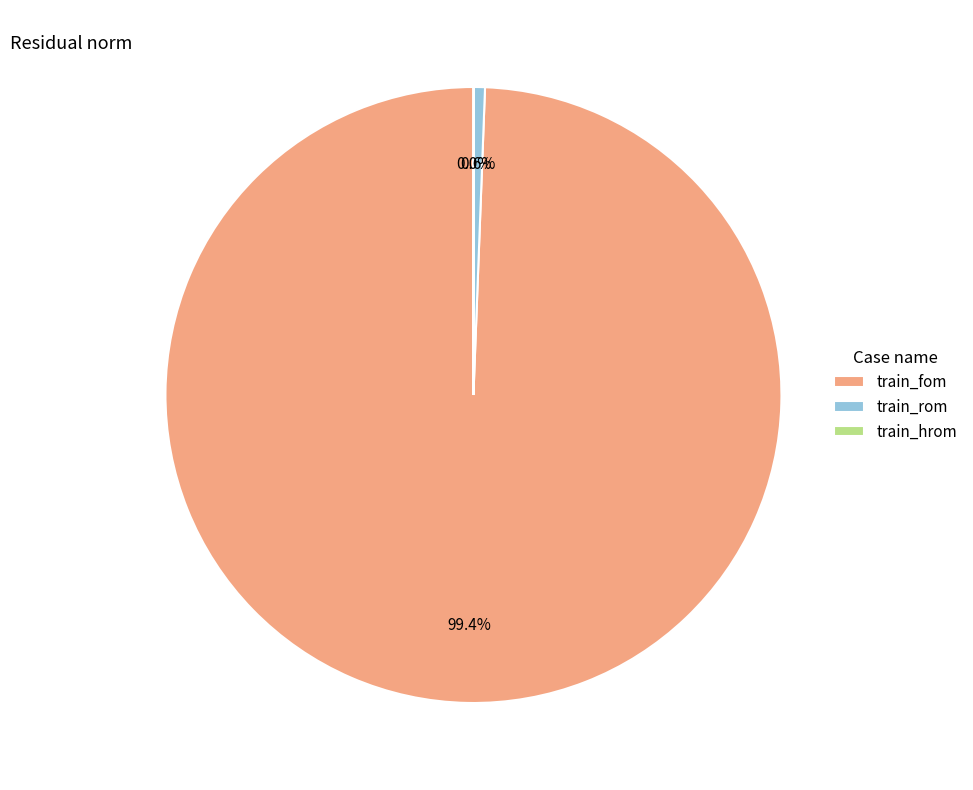

To the nearest percent, what portion does train_fom represent?

99%